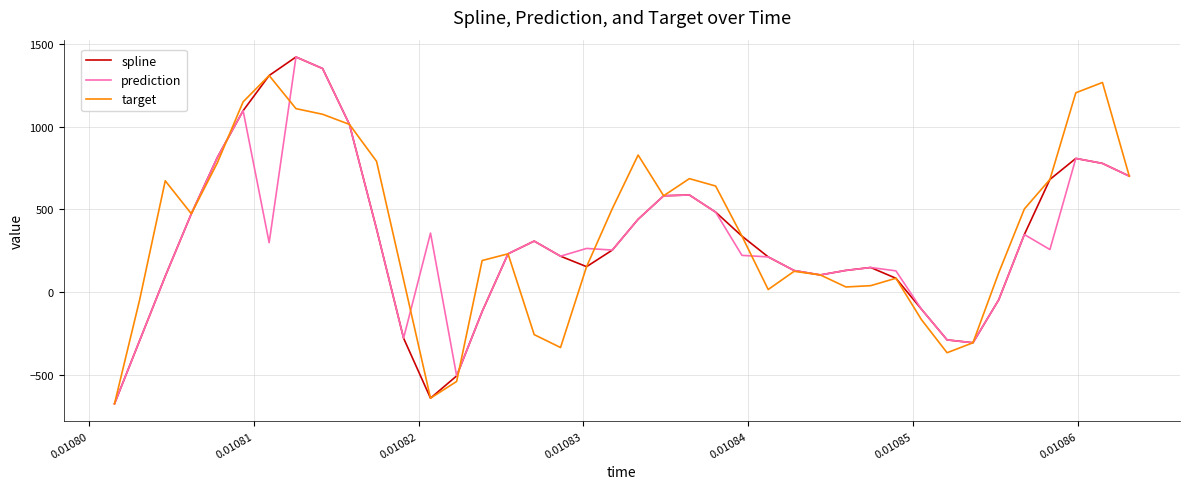

What is the greatest value displayed?

1421.2